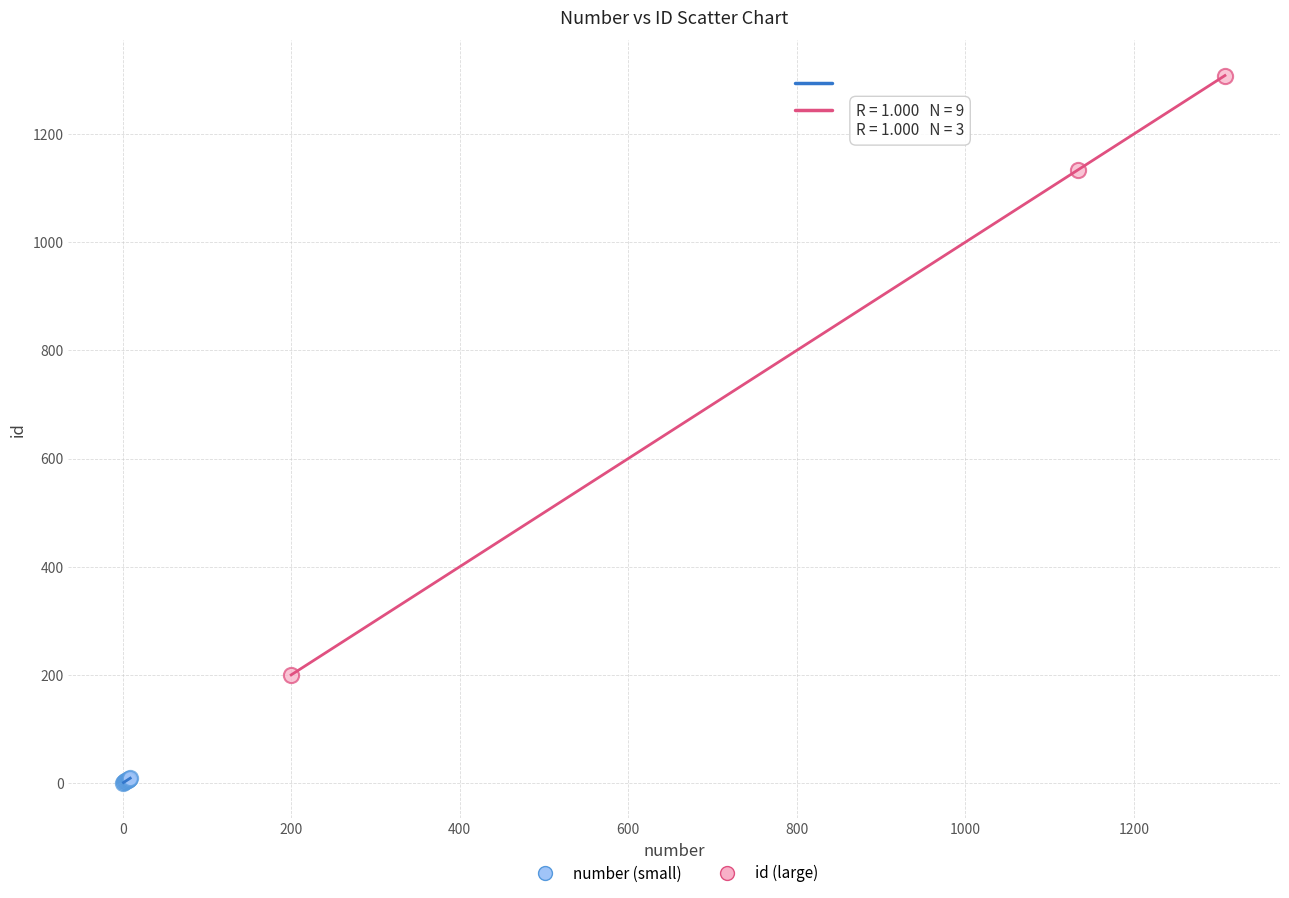

Which series reaches the minimum Y coordinate?

number (small)